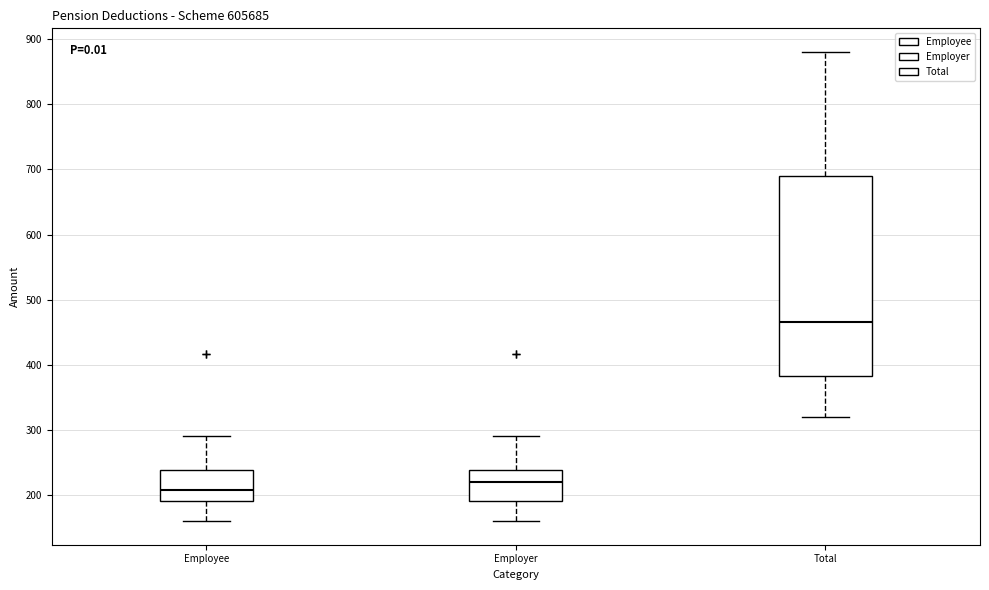

Reading left to right, read every box against the y-axis: the position of its median line, the range the box covers, and the ends of its whiskers. The values are not printed on the chart, so give them approximately, as read against the axis.

Employee: median 210, box 190 to 240, whiskers 160 to 290
Employer: median 220, box 190 to 240, whiskers 160 to 290
Total: median 470, box 380 to 690, whiskers 320 to 880